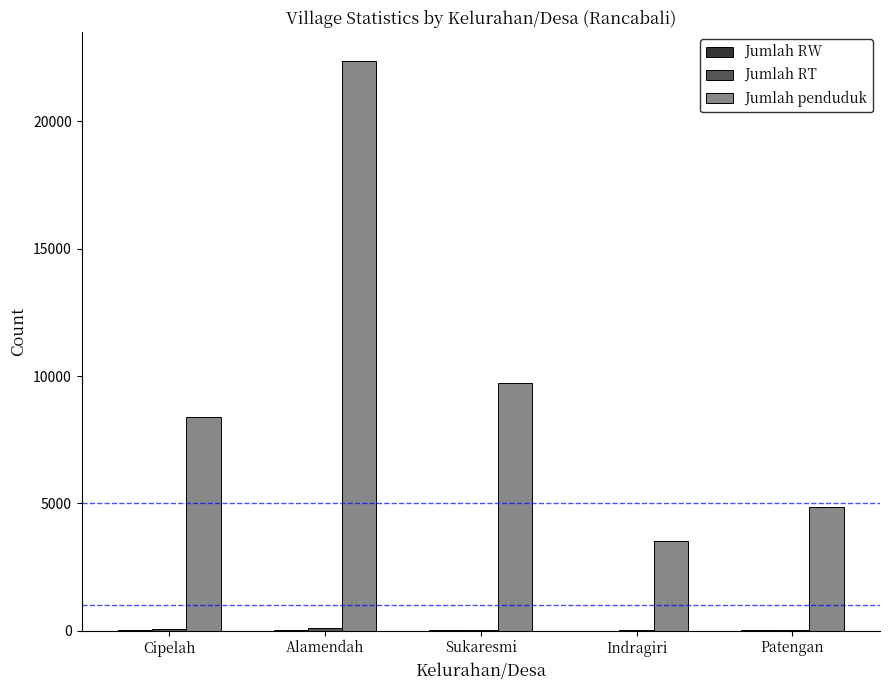

Which series has the widest spread of values?

Jumlah penduduk